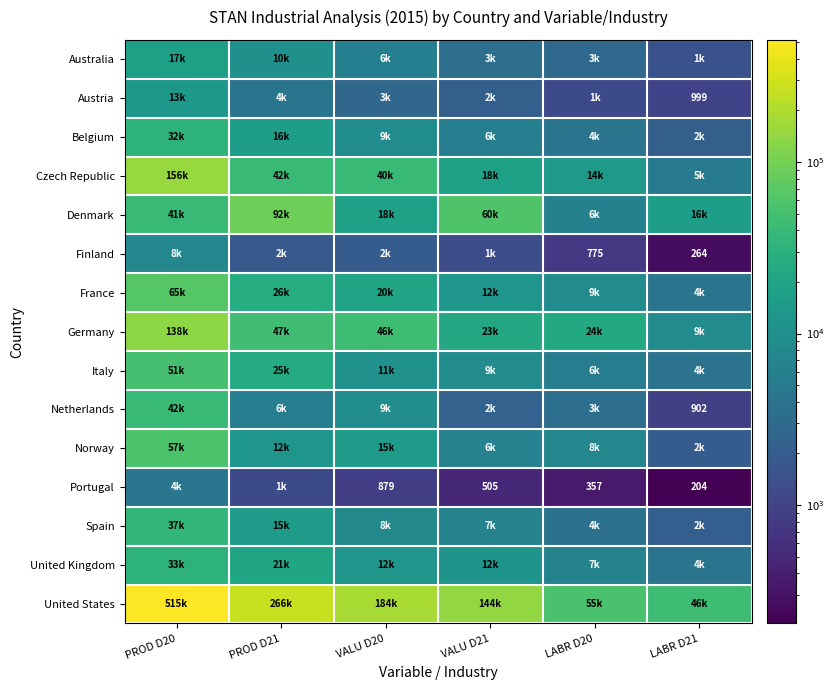

How many data points in Denmark are above 41360?

2